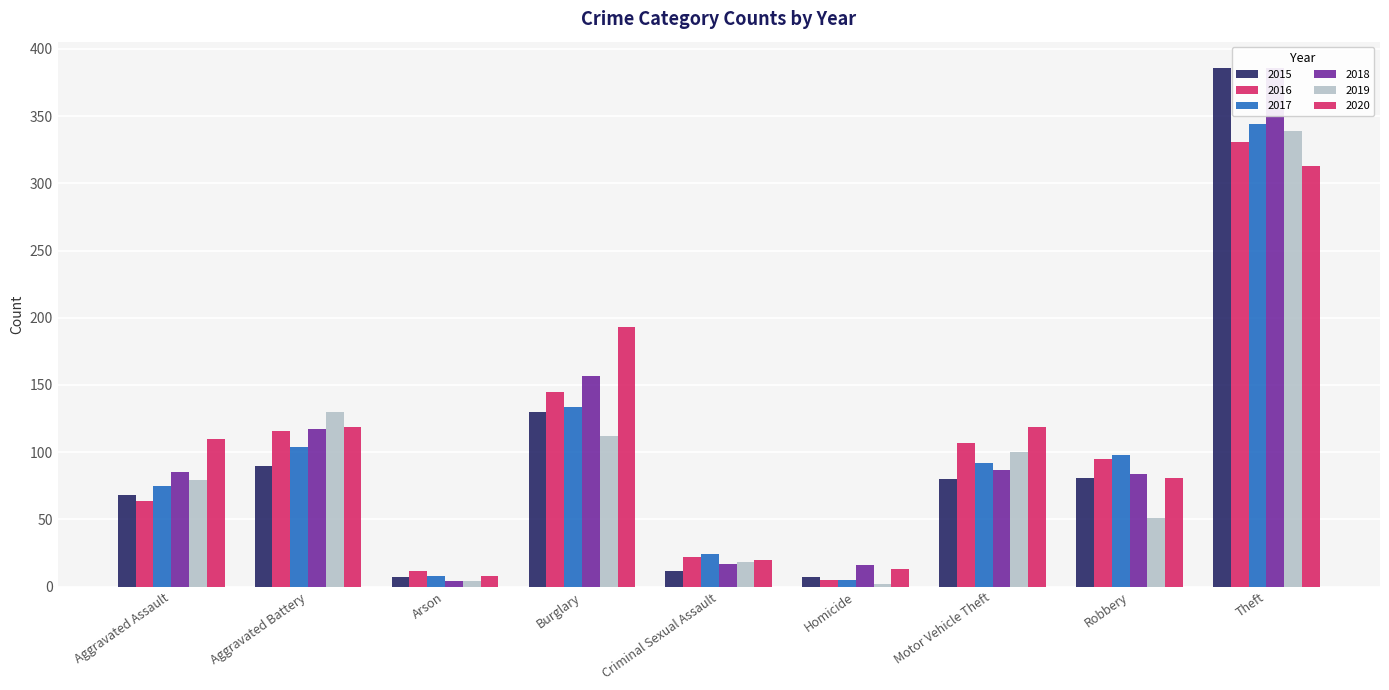

Which series has the largest total across all categories?

2020